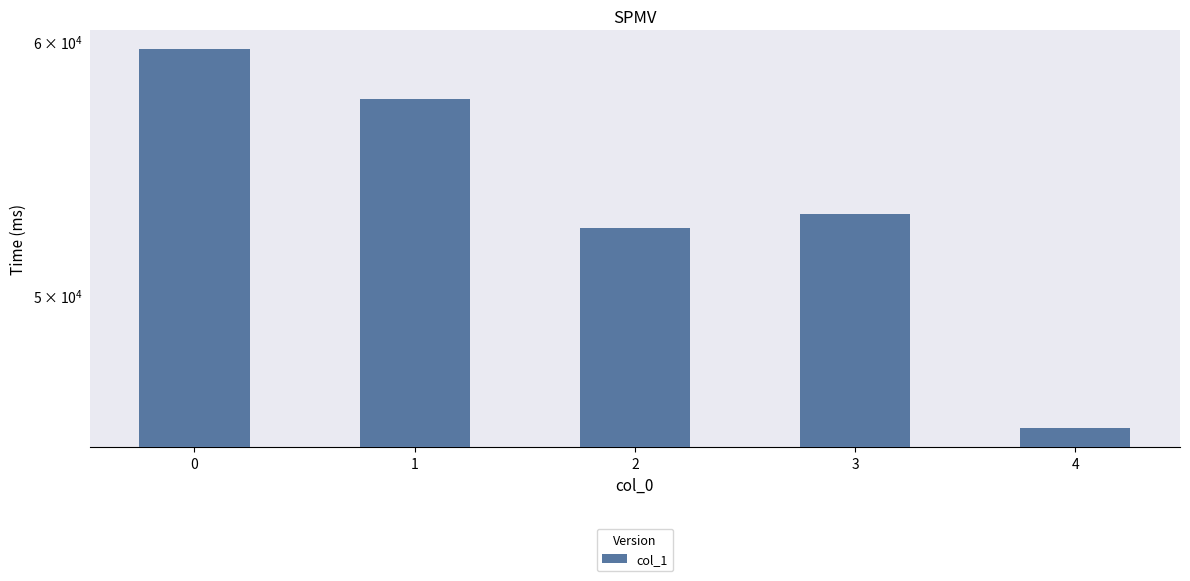

Is it true that the value at 3 is 76963?

False